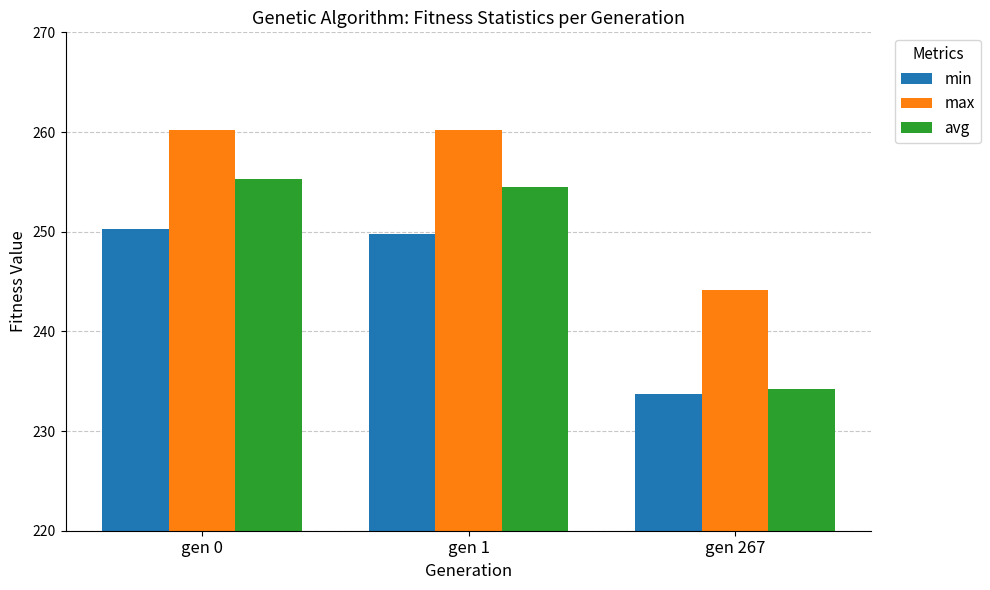

What is the value of the avg bar at the 3rd from the left?

234.2